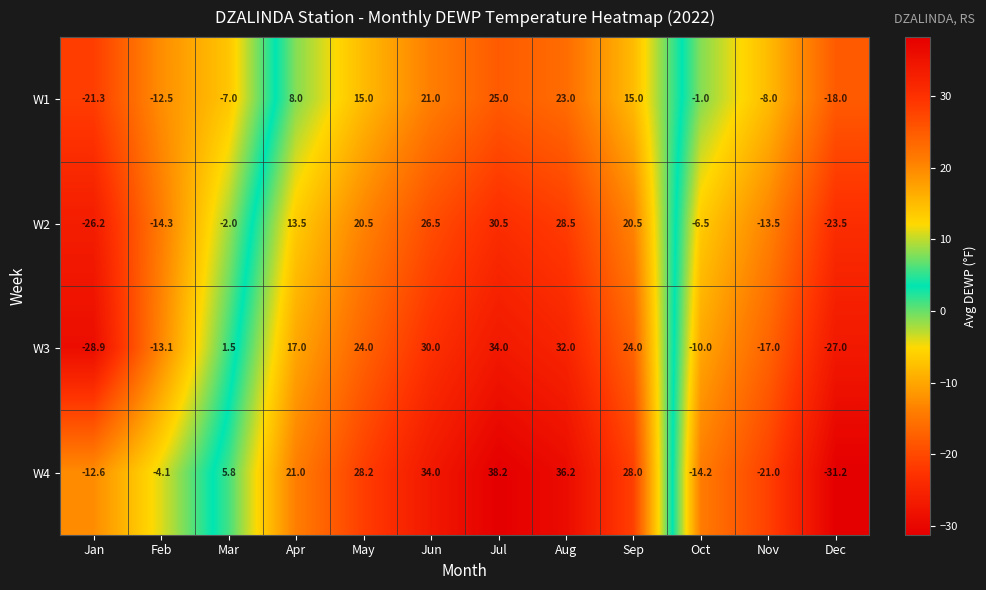

What is the total value across all series at Mar?

-1.7